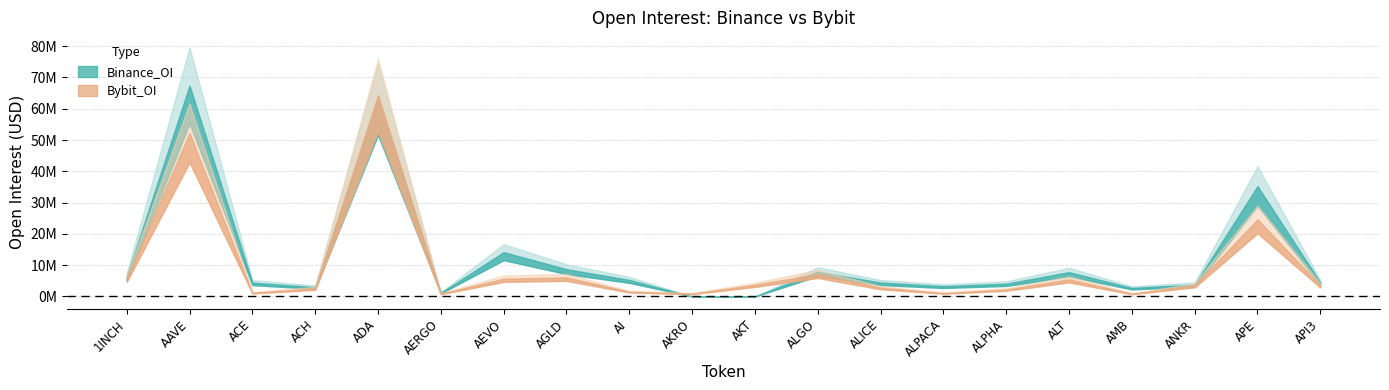

Where is Binance_OI nearest to the value 33715843?

APE